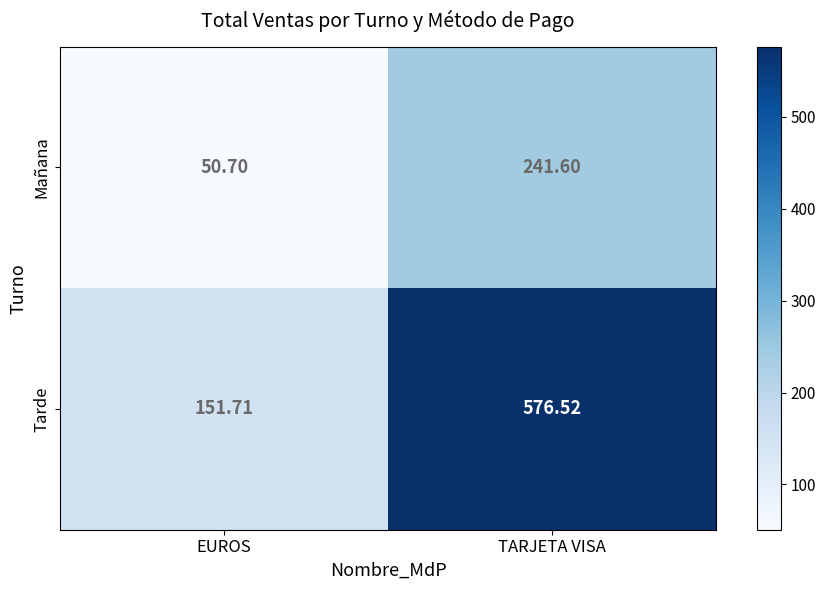

Which series has the largest range (max minus min)?

Tarde